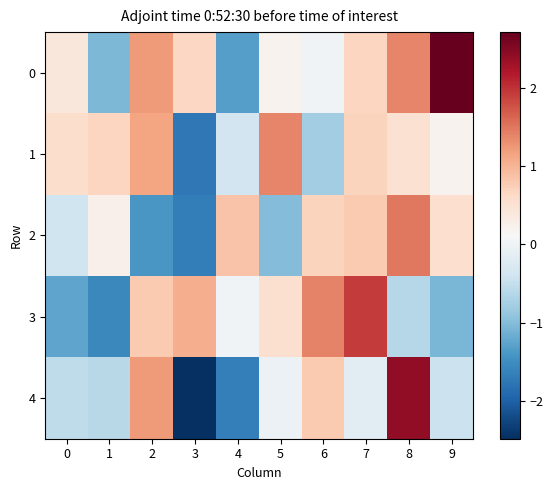

Reading right to left, list all the values displayed in this chart.

0: 9=2.7	8=1.4	7=0.7	6=0.0	5=0.2	4=-1.3	3=0.7	2=1.2	1=-1.1	0=0.4
1: 9=0.2	8=0.5	7=0.7	6=-0.8	5=1.4	4=-0.4	3=-1.7	2=1.1	1=0.7	0=0.6
2: 9=0.5	8=1.5	7=0.8	6=0.7	5=-1.0	4=0.9	3=-1.7	2=-1.4	1=0.2	0=-0.4
3: 9=-1.1	8=-0.6	7=1.9	6=1.4	5=0.5	4=0.0	3=1.1	2=0.8	1=-1.5	0=-1.3
4: 9=-0.4	8=2.4	7=-0.2	6=0.8	5=-0.0	4=-1.7	3=-2.5	2=1.2	1=-0.6	0=-0.5